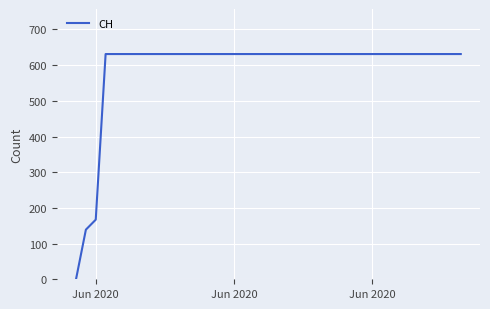

How many lines are shown in the chart?

1